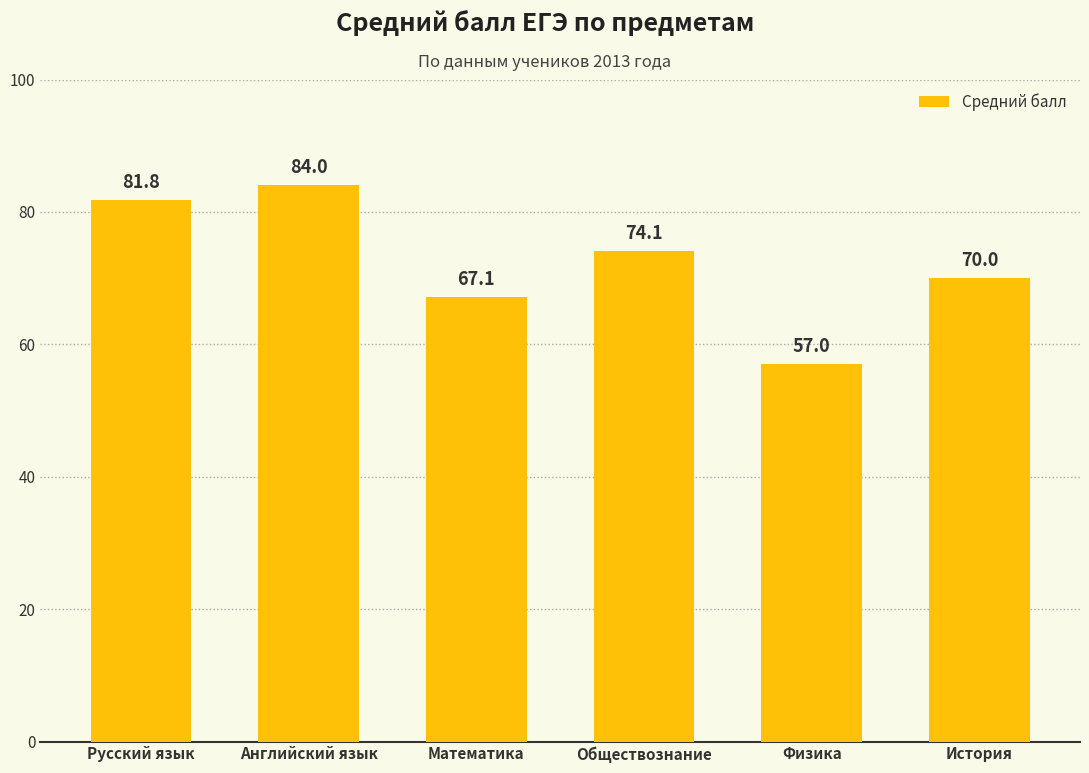

The chart shows a value of 74.1 at Обществознание. True or false?

True